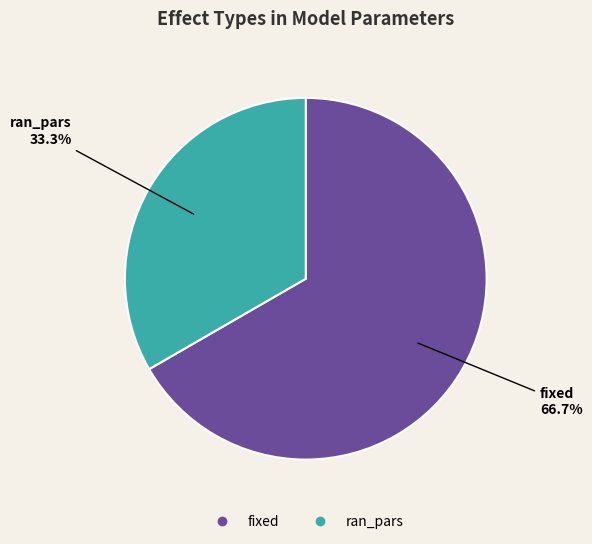

Combined, what portion of the pie is fixed and ran_pars?

100.0%